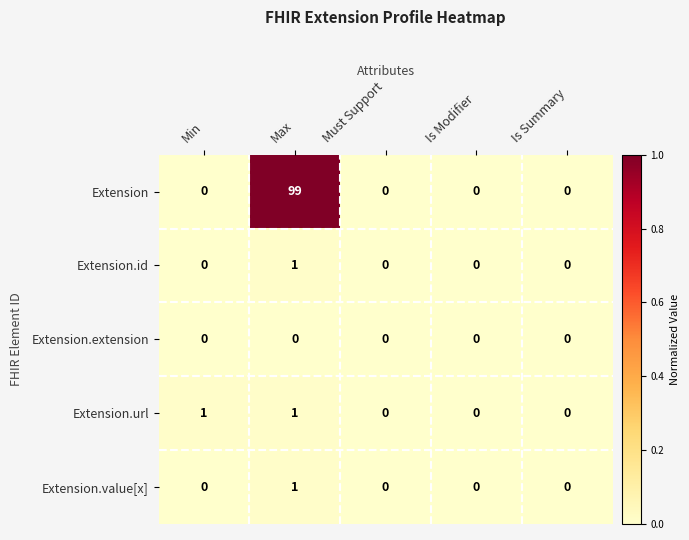

Which label corresponds to the largest value in the chart?

Max